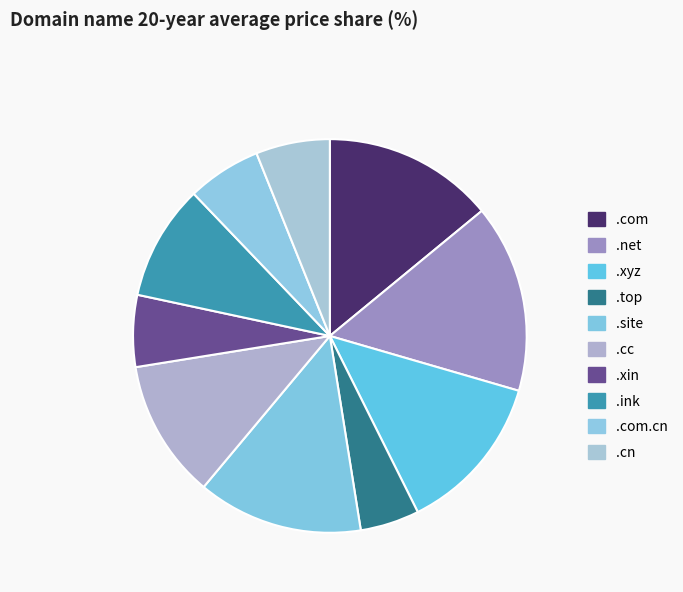

How many segments does this pie chart have?

10